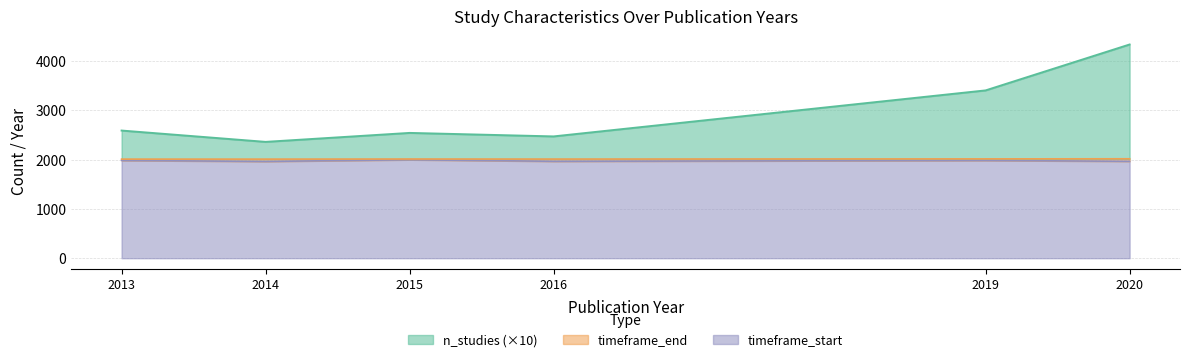

True or false: n_studies has more than 1 interior local peaks.

False